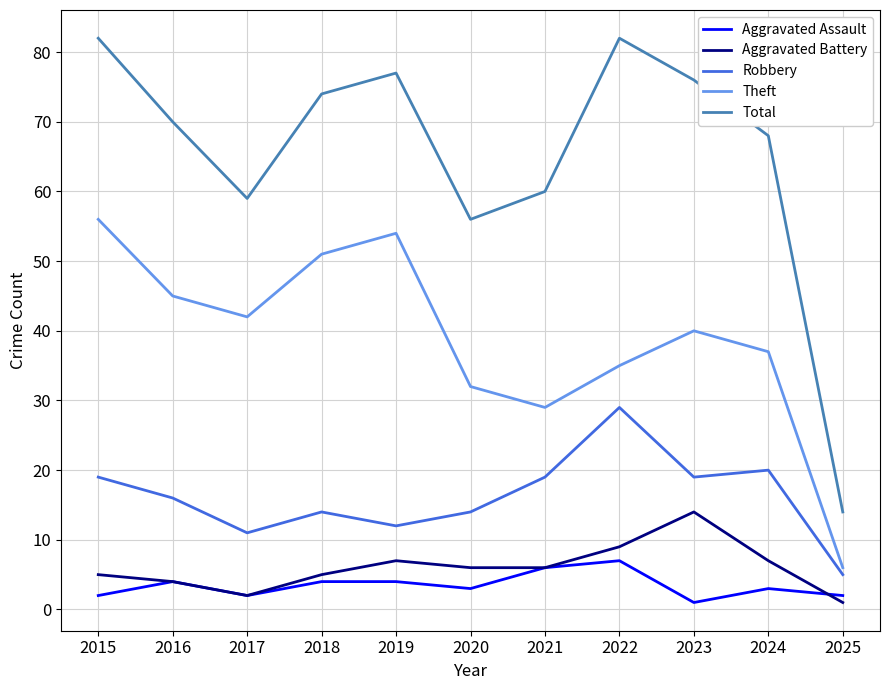

How many lines are shown in the chart?

5